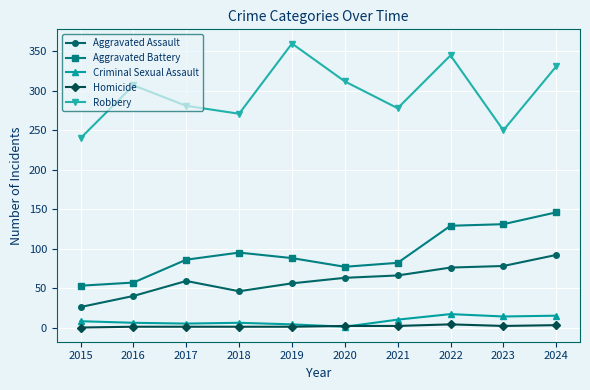

In Aggravated Battery, how many points are higher than both neighbors (excluding endpoints)?

1